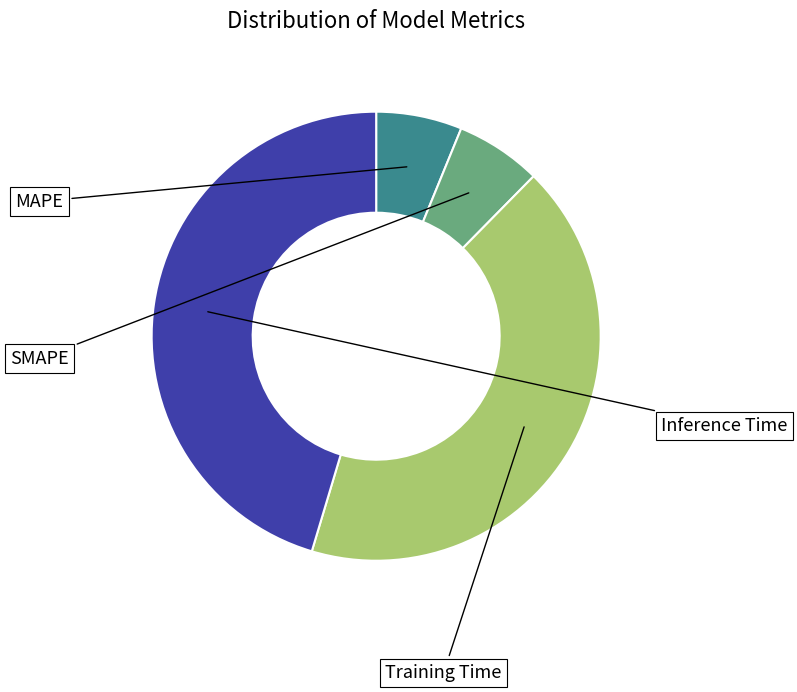

Does any single category account for the majority?

No